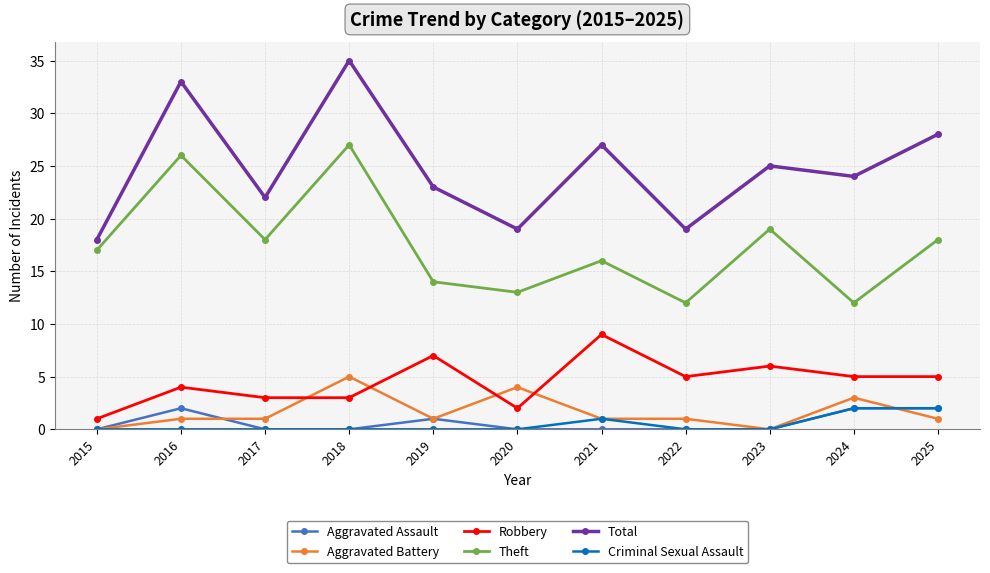

Where is the first local maximum for Theft?

2016